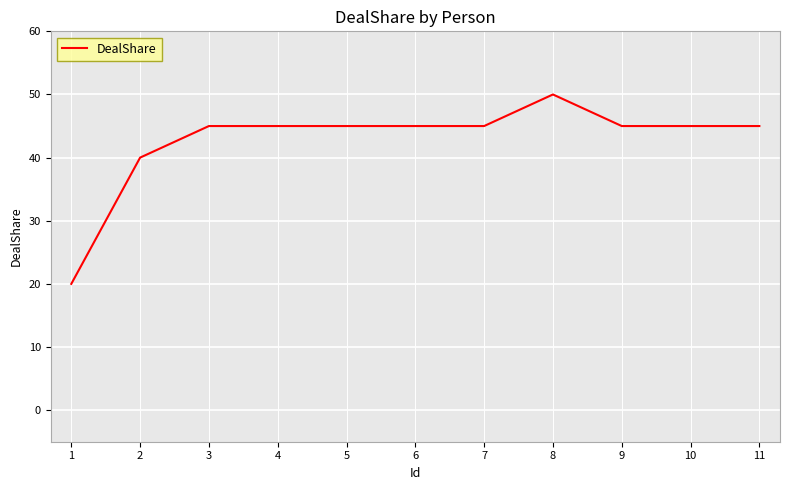

The chart shows a value of 59 at 3. True or false?

False